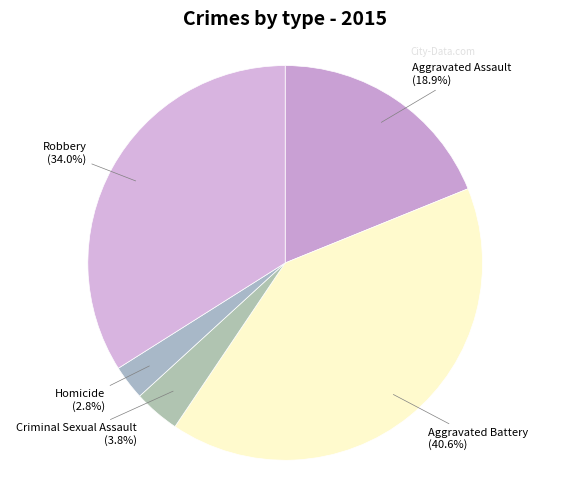

How many slices are in this pie chart?

5